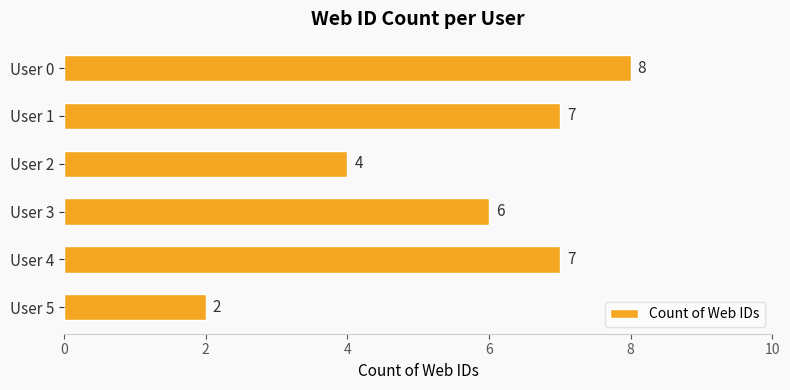

Does the chart contain stacked bars?

No